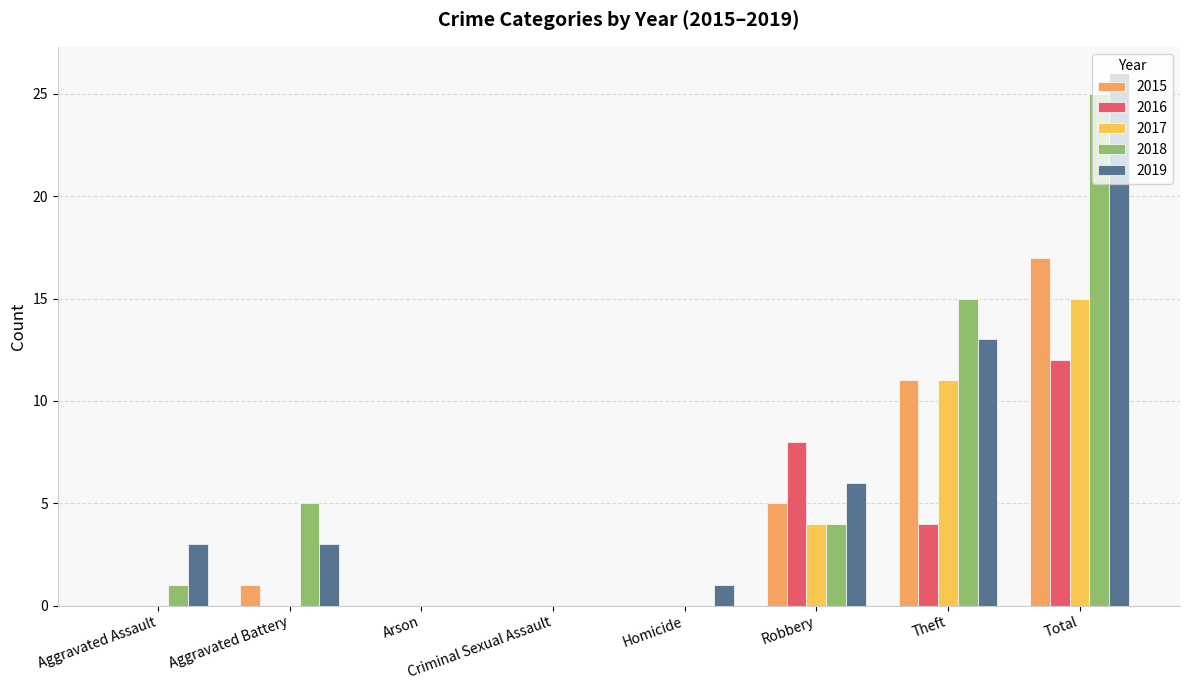

What is the maximum value shown in the chart?

26